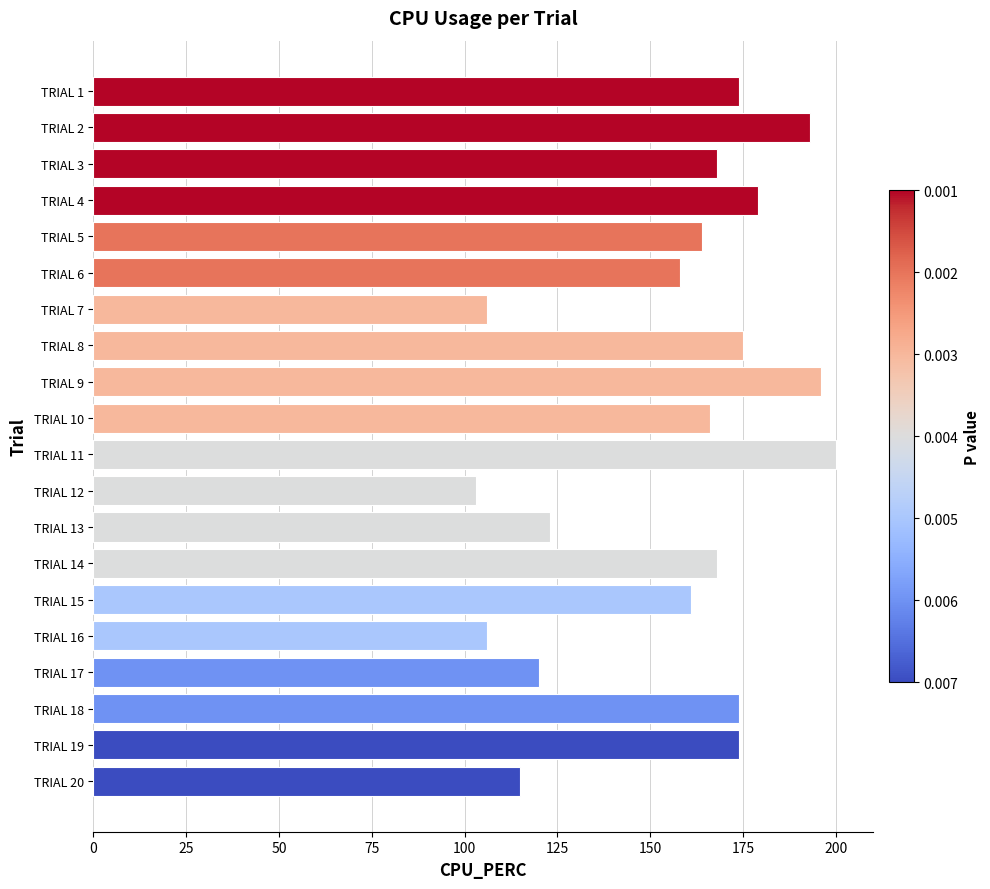

What is the average value?

156